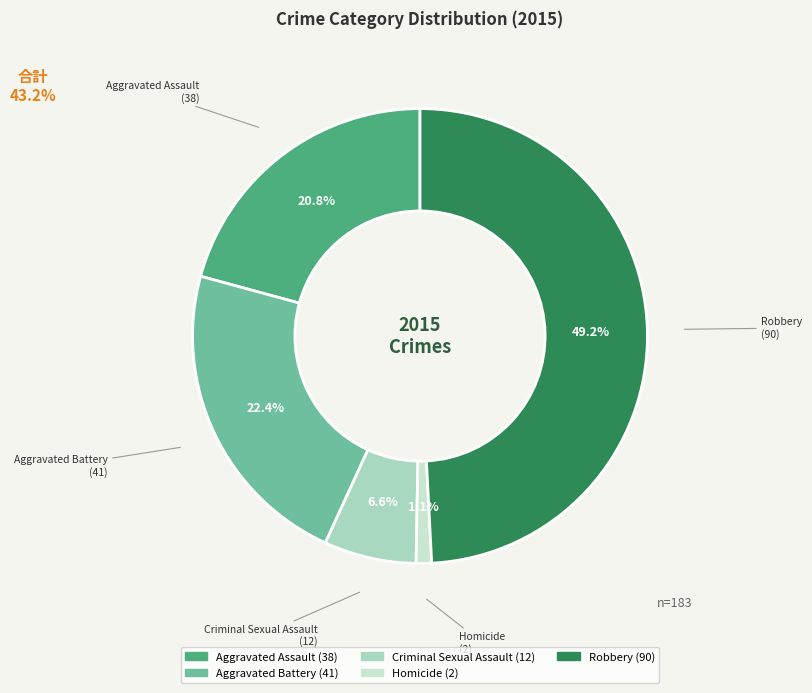

Which slice is the largest?

Robbery